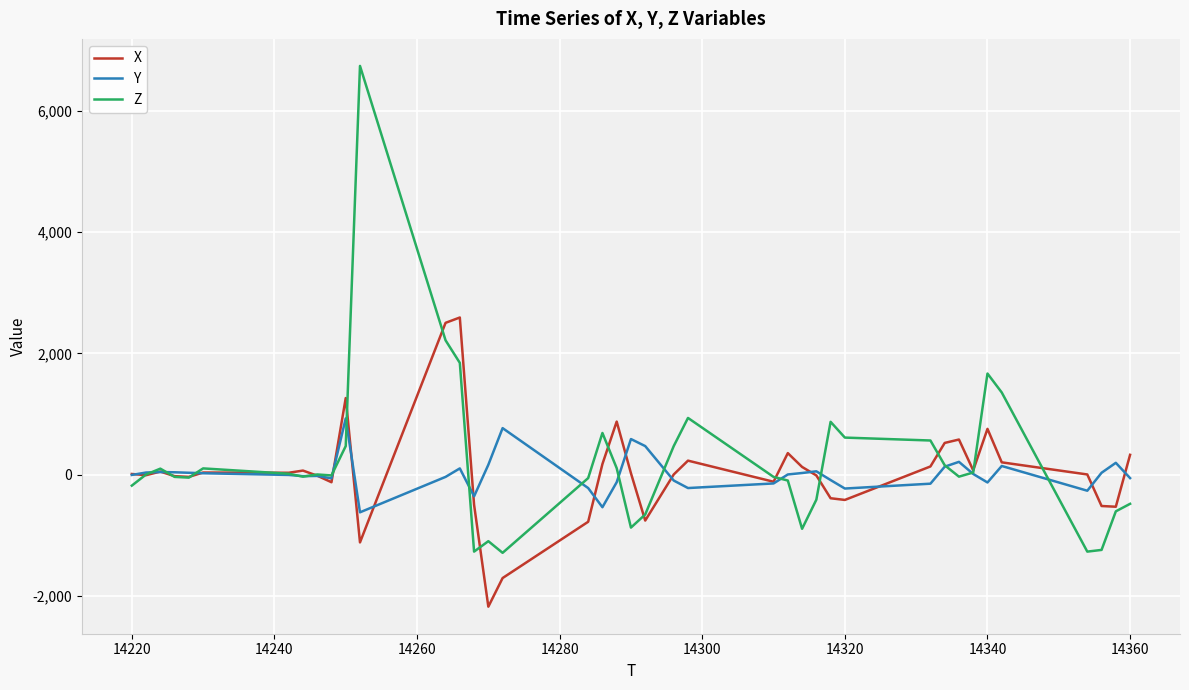

Which series has the largest range (max minus min)?

Z